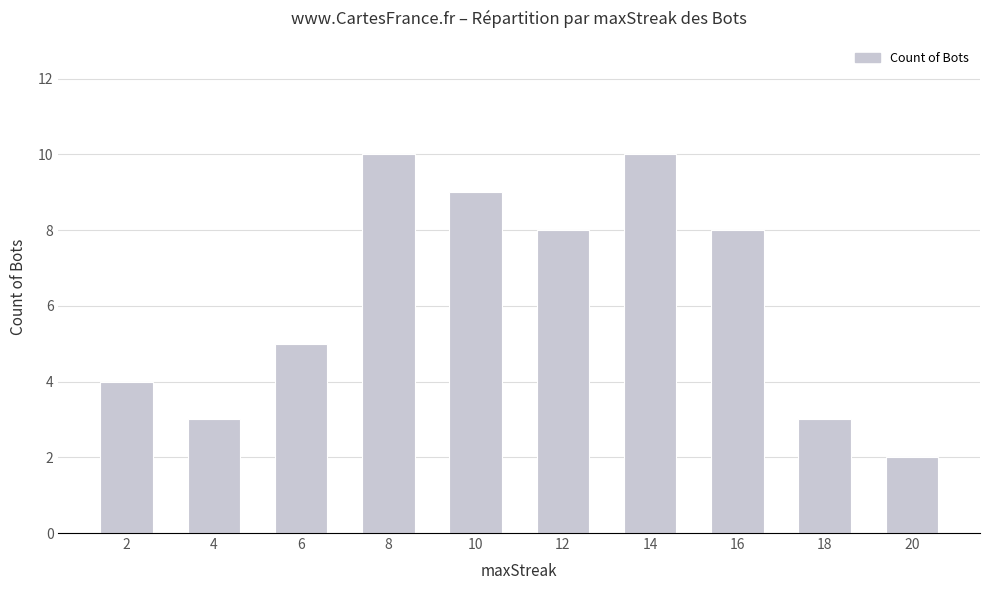

How many values are between 3 and 9?

7